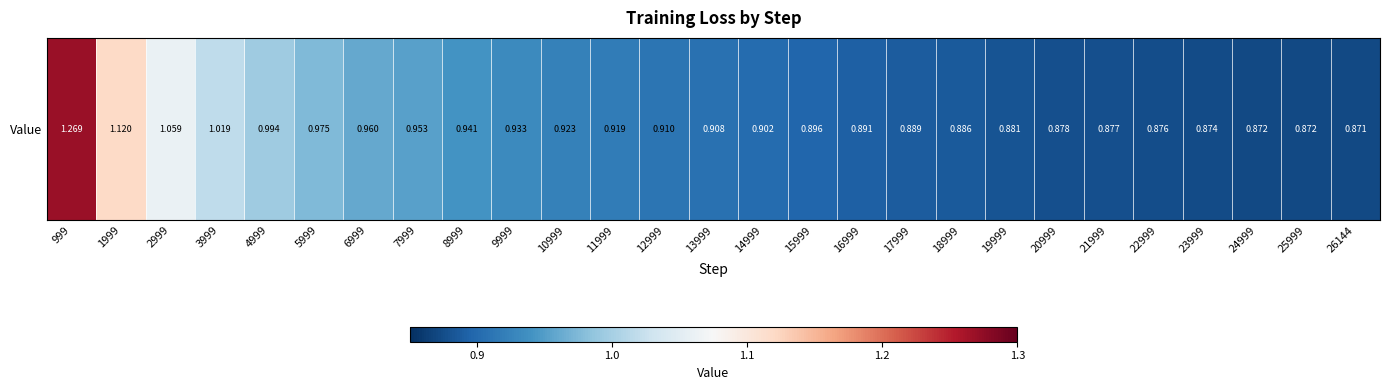

List the labels in order of value, largest first.

999, 1999, 2999, 3999, 4999, 5999, 6999, 7999, 8999, 9999, 10999, 11999, 12999, 13999, 14999, 15999, 16999, 17999, 18999, 19999, 20999, 21999, 22999, 23999, 25999, 24999, 26144